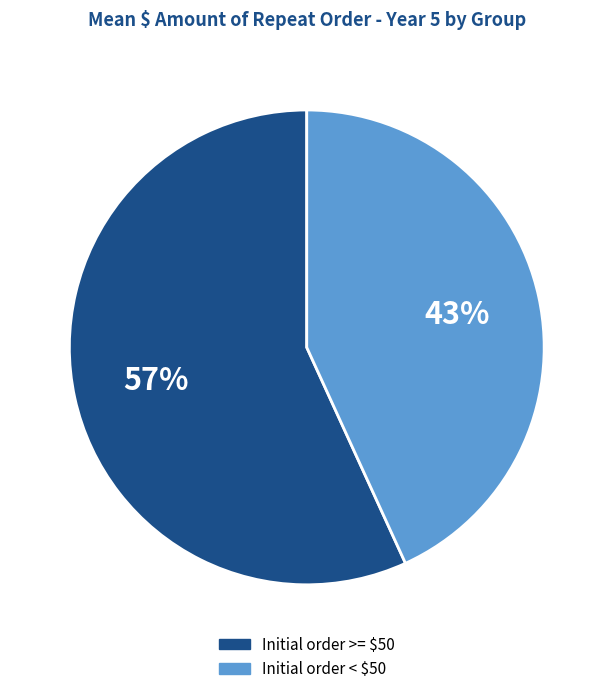

What is the majority slice?

Initial order >= $50